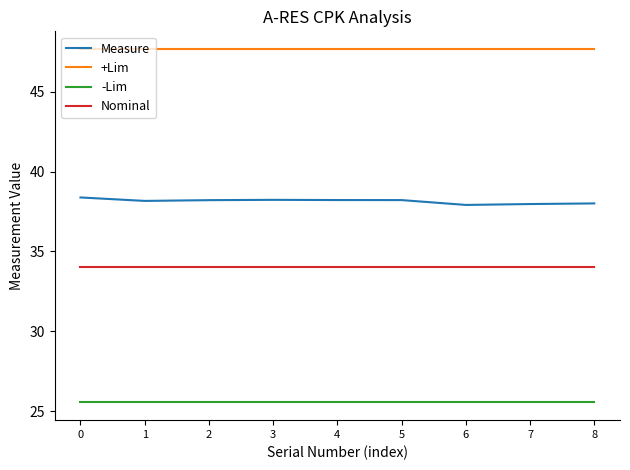

Is it true that -Lim equals 12.0 at 7?

False